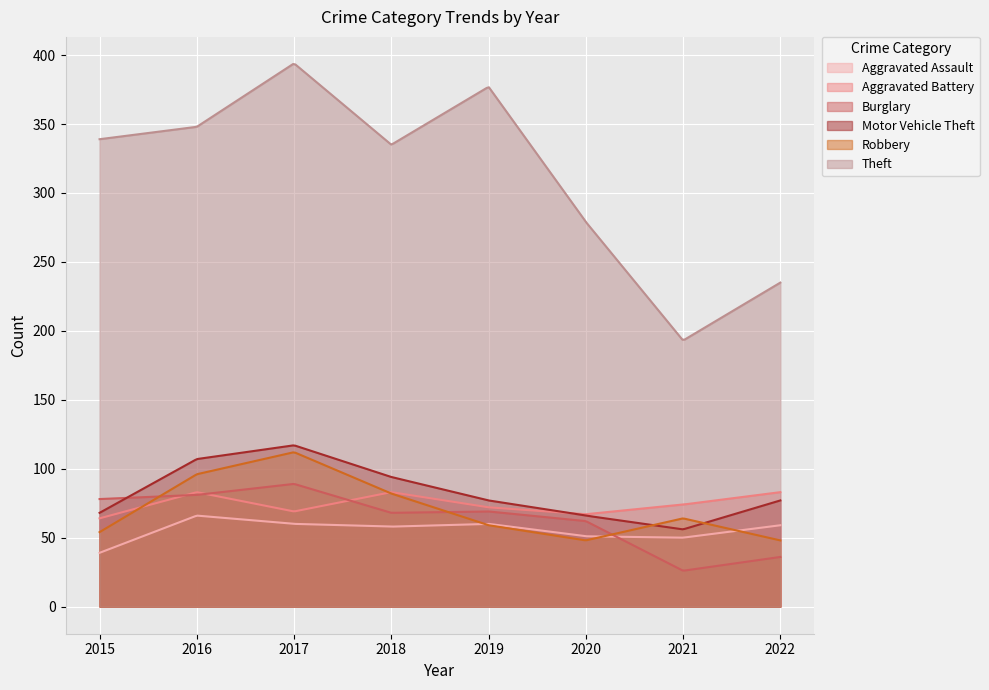

What is the sum of the Burglary values at 2015 and 2020?

140